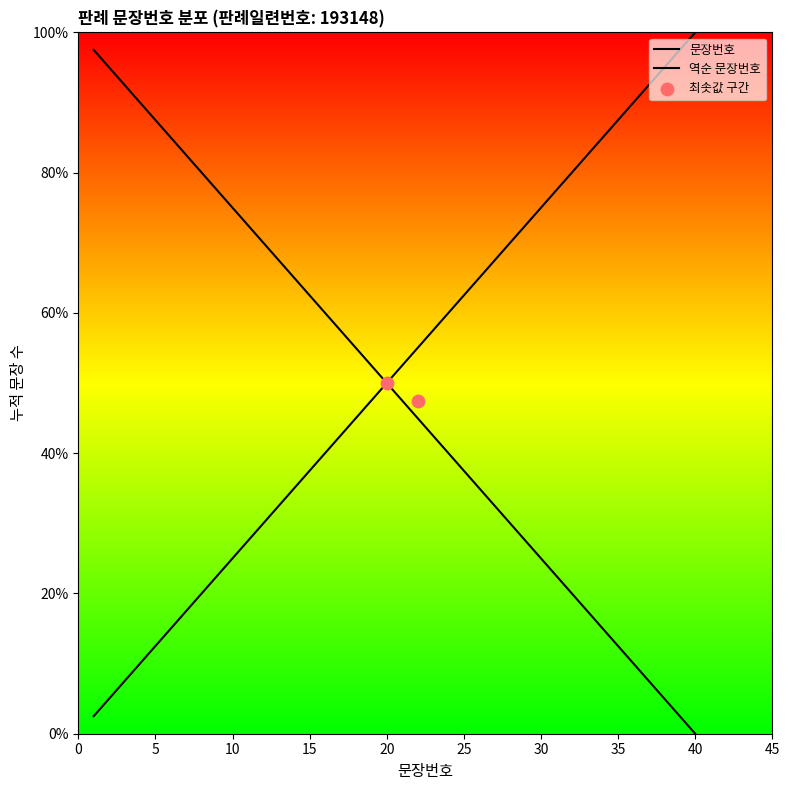

What is the ratio of the value at 25 to the value at 23?

1.1